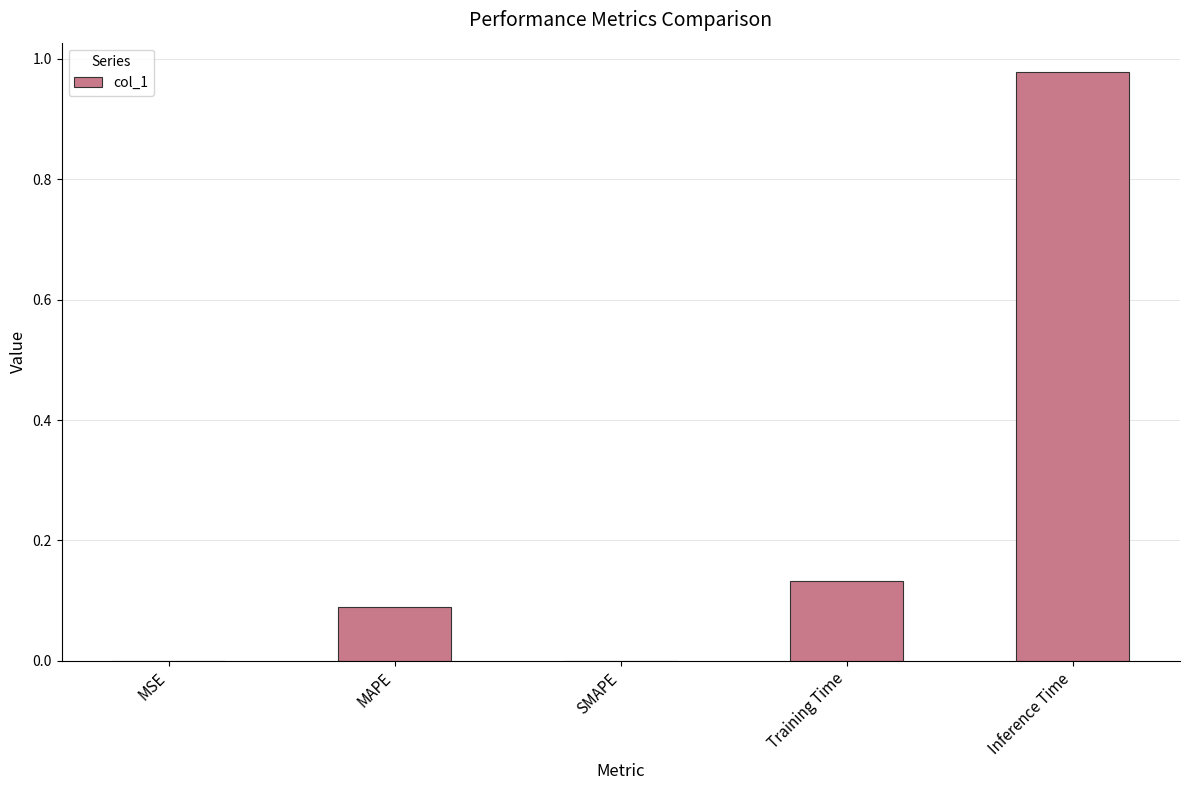

Is it true that the value at SMAPE is -0.6?

False